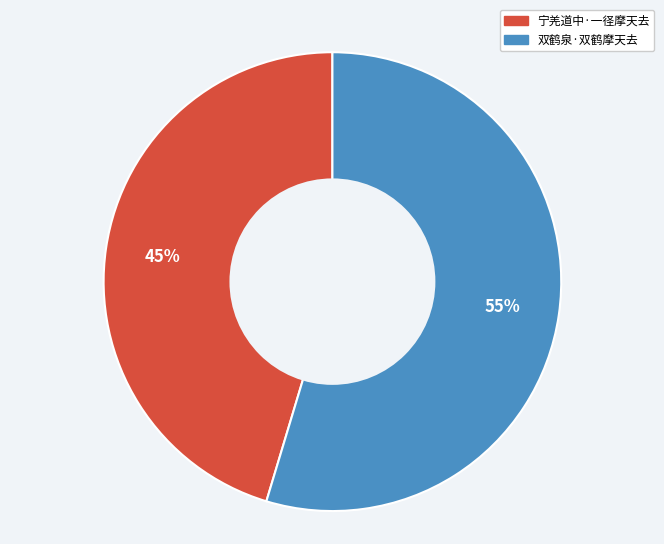

What is the majority slice?

双鹤泉·双鹤摩天去